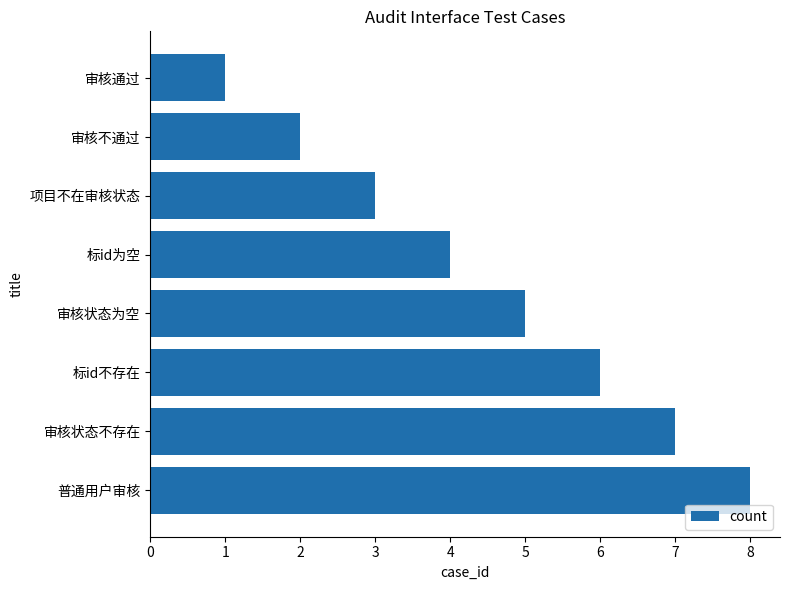

What is the difference between the second highest and second lowest values?

5